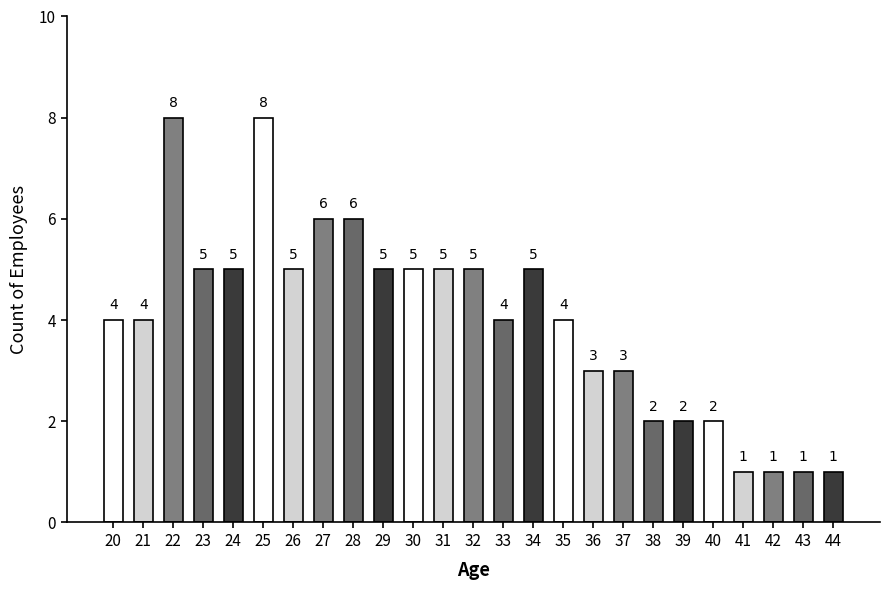

What is the sum of all values?

100